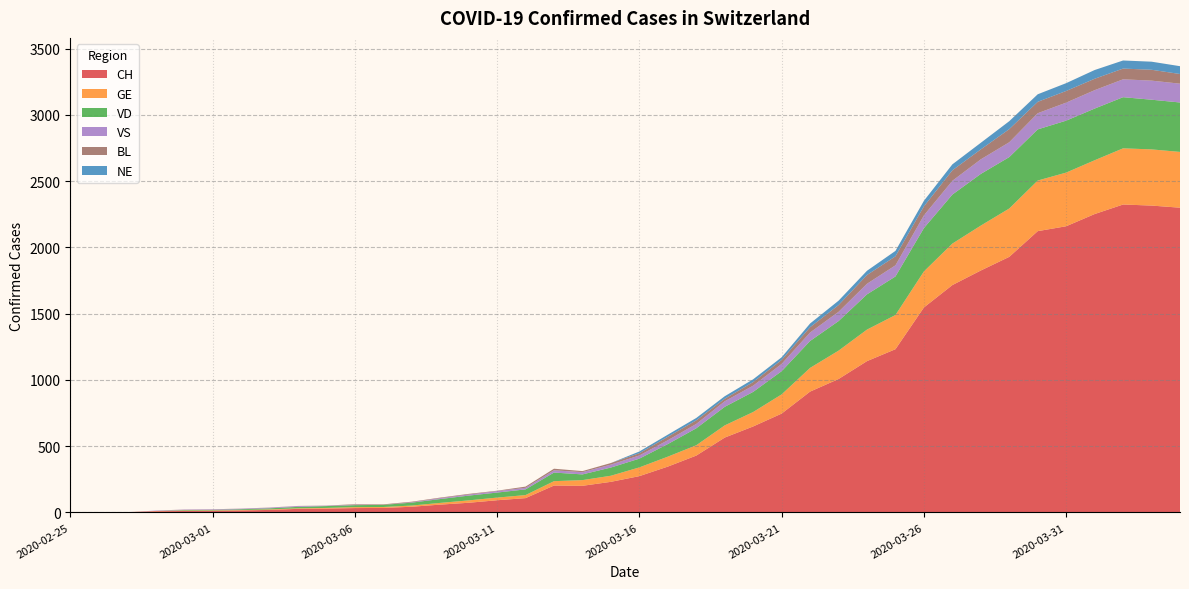

Reading left to right, extract all data points from this chart.

CH: 2020-02-25=0	2020-02-26=1	2020-02-27=1	2020-02-28=9	2020-02-29=11	2020-03-01=12	2020-03-02=15	2020-03-03=19	2020-03-04=27	2020-03-05=29	2020-03-06=33	2020-03-07=34	2020-03-08=43	2020-03-09=59	2020-03-10=73	2020-03-11=92	2020-03-12=108	2020-03-13=203	2020-03-14=201	2020-03-15=231	2020-03-16=274	2020-03-17=346	2020-03-18=429	2020-03-19=565	2020-03-20=649	2020-03-21=746	2020-03-22=912	2020-03-23=1007	2020-03-24=1142	2020-03-25=1232	2020-03-26=1547	2020-03-27=1716	2020-03-28=1826	2020-03-29=1929	2020-03-30=2123	2020-03-31=2160	2020-04-01=2252	2020-04-02=2324	2020-04-03=2316	2020-04-04=2300
GE: 2020-02-25=0	2020-02-26=1	2020-02-27=1	2020-02-28=2	2020-02-29=3	2020-03-01=3	2020-03-02=3	2020-03-03=4	2020-03-04=4	2020-03-05=5	2020-03-06=7	2020-03-07=7	2020-03-08=9	2020-03-09=13	2020-03-10=18	2020-03-11=20	2020-03-12=23	2020-03-13=33	2020-03-14=43	2020-03-15=46	2020-03-16=66	2020-03-17=75	2020-03-18=78	2020-03-19=92	2020-03-20=109	2020-03-21=145	2020-03-22=179	2020-03-23=214	2020-03-24=238	2020-03-25=258	2020-03-26=272	2020-03-27=313	2020-03-28=339	2020-03-29=365	2020-03-30=382	2020-03-31=405	2020-04-01=406	2020-04-02=424	2020-04-03=424	2020-04-04=421
VD: 2020-02-25=0	2020-02-26=0	2020-02-27=0	2020-02-28=0	2020-02-29=4	2020-03-01=4	2020-03-02=6	2020-03-03=8	2020-03-04=11	2020-03-05=14	2020-03-06=15	2020-03-07=16	2020-03-08=22	2020-03-09=29	2020-03-10=36	2020-03-11=38	2020-03-12=43	2020-03-13=65	2020-03-14=43	2020-03-15=62	2020-03-16=66	2020-03-17=95	2020-03-18=128	2020-03-19=140	2020-03-20=152	2020-03-21=175	2020-03-22=203	2020-03-23=223	2020-03-24=266	2020-03-25=291	2020-03-26=327	2020-03-27=370	2020-03-28=390	2020-03-29=388	2020-03-30=386	2020-03-31=392	2020-04-01=390	2020-04-02=386	2020-04-03=375	2020-04-04=373
VS: 2020-02-25=0	2020-02-26=0	2020-02-27=0	2020-02-28=3	2020-02-29=3	2020-03-01=4	2020-03-02=4	2020-03-03=5	2020-03-04=6	2020-03-05=3	2020-03-06=3	2020-03-07=0	2020-03-08=3	2020-03-09=7	2020-03-10=8	2020-03-11=11	2020-03-12=12	2020-03-13=17	2020-03-14=17	2020-03-15=22	2020-03-16=24	2020-03-17=29	2020-03-18=33	2020-03-19=42	2020-03-20=47	2020-03-21=55	2020-03-22=64	2020-03-23=70	2020-03-24=80	2020-03-25=84	2020-03-26=96	2020-03-27=104	2020-03-28=110	2020-03-29=112	2020-03-30=122	2020-03-31=136	2020-04-01=139	2020-04-02=135	2020-04-03=144	2020-04-04=142
BL: 2020-02-25=0	2020-02-26=0	2020-02-27=0	2020-02-28=0	2020-02-29=1	2020-03-01=1	2020-03-02=1	2020-03-03=1	2020-03-04=1	2020-03-05=1	2020-03-06=4	2020-03-07=4	2020-03-08=4	2020-03-09=4	2020-03-10=5	2020-03-11=3	2020-03-12=9	2020-03-13=12	2020-03-14=8	2020-03-15=12	2020-03-16=17	2020-03-17=26	2020-03-18=27	2020-03-19=19	2020-03-20=27	2020-03-21=30	2020-03-22=40	2020-03-23=51	2020-03-24=66	2020-03-25=68	2020-03-26=68	2020-03-27=79	2020-03-28=75	2020-03-29=99	2020-03-30=86	2020-03-31=88	2020-04-01=86	2020-04-02=81	2020-04-03=82	2020-04-04=73
NE: 2020-02-25=0	2020-02-26=0	2020-02-27=0	2020-02-28=0	2020-02-29=0	2020-03-01=0	2020-03-02=0	2020-03-03=0	2020-03-04=0	2020-03-05=0	2020-03-06=0	2020-03-07=0	2020-03-08=0	2020-03-09=0	2020-03-10=0	2020-03-11=0	2020-03-12=0	2020-03-13=0	2020-03-14=0	2020-03-15=0	2020-03-16=13	2020-03-17=16	2020-03-18=18	2020-03-19=19	2020-03-20=21	2020-03-21=20	2020-03-22=28	2020-03-23=33	2020-03-24=32	2020-03-25=41	2020-03-26=42	2020-03-27=45	2020-03-28=50	2020-03-29=60	2020-03-30=57	2020-03-31=59	2020-04-01=66	2020-04-02=61	2020-04-03=61	2020-04-04=59